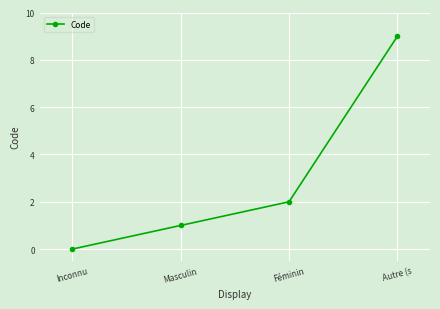

How many lines are shown in the chart?

1